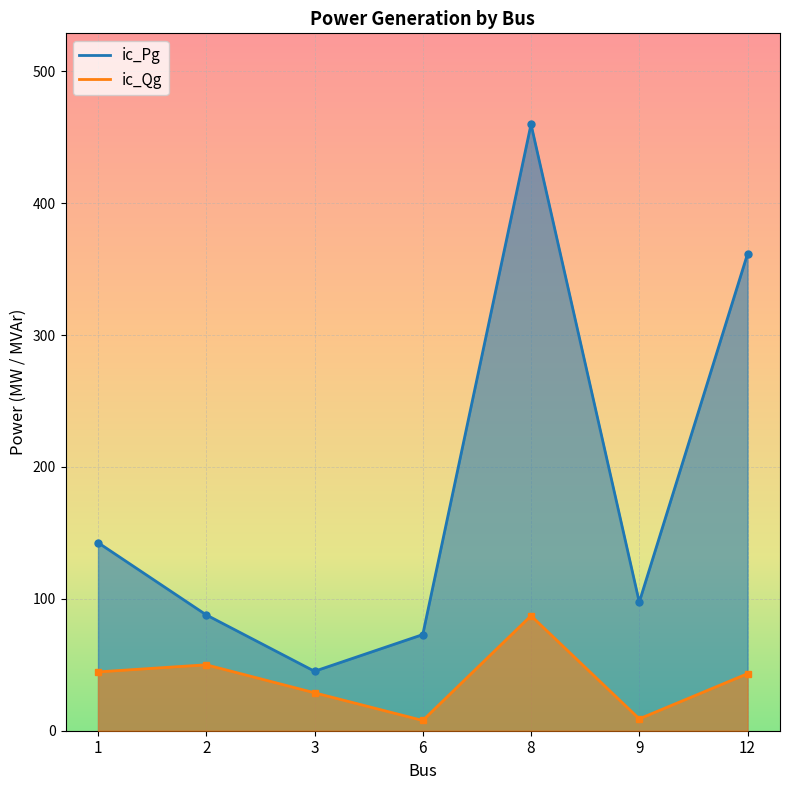

What is the smallest value displayed?

7.8